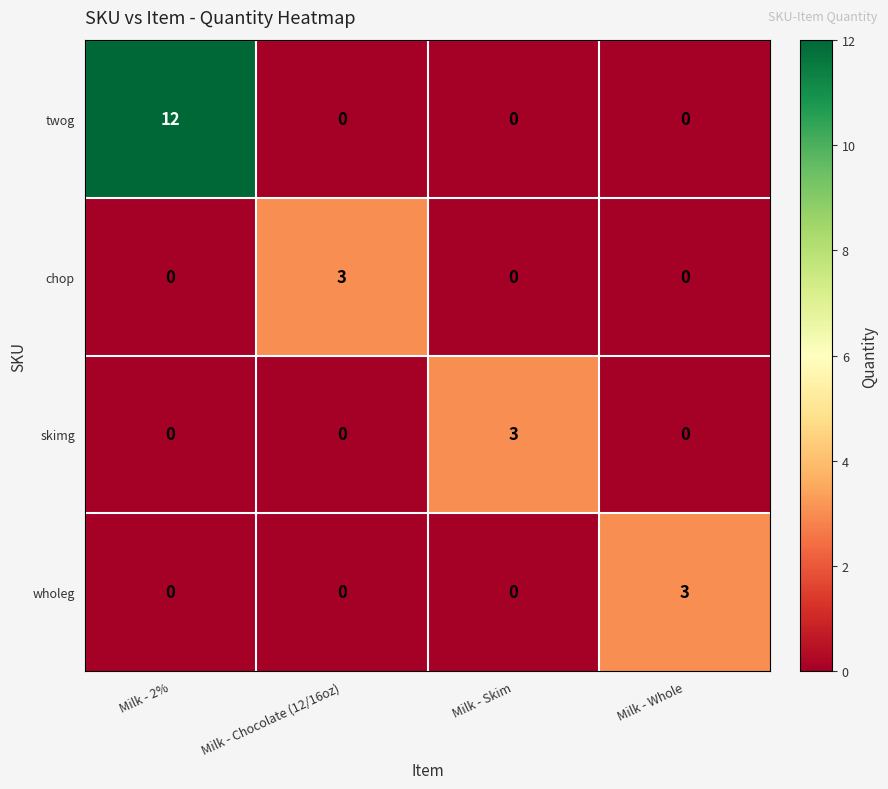

Which series has the largest range (max minus min)?

twog